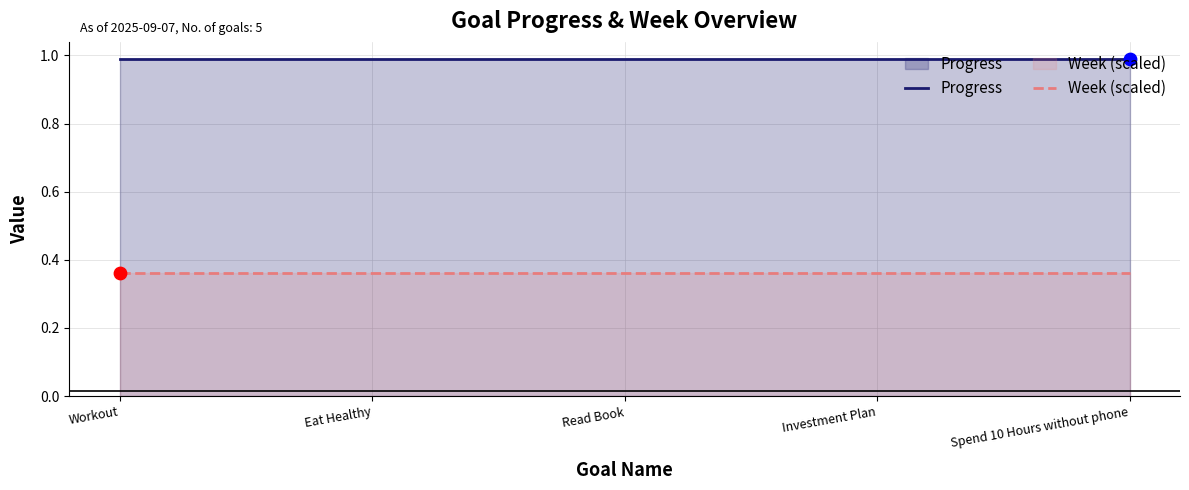

At how many categories does at least one series exceed 0?

5